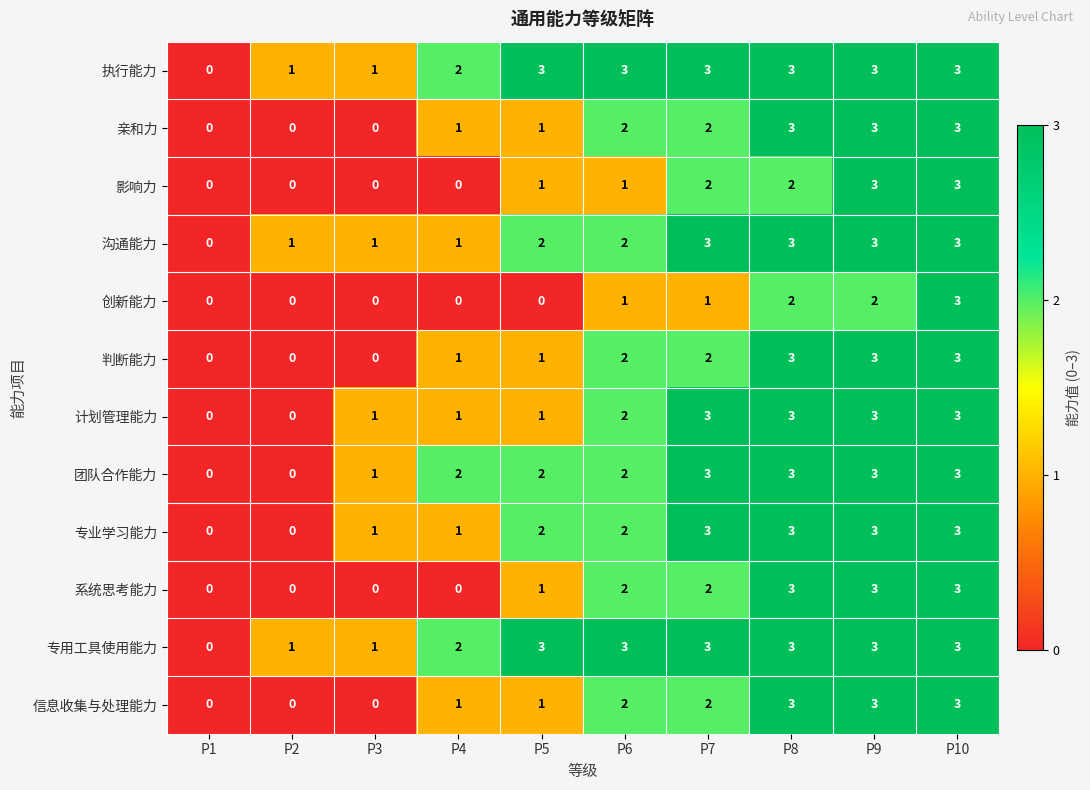

What is the total value across all series at P5?

18